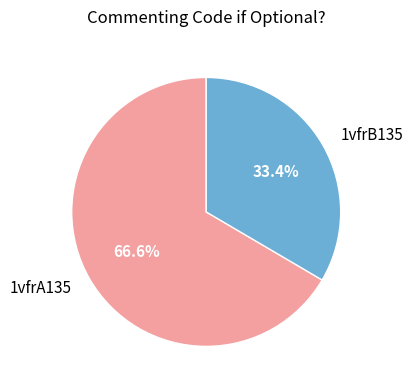

Is there a majority slice in this chart?

Yes